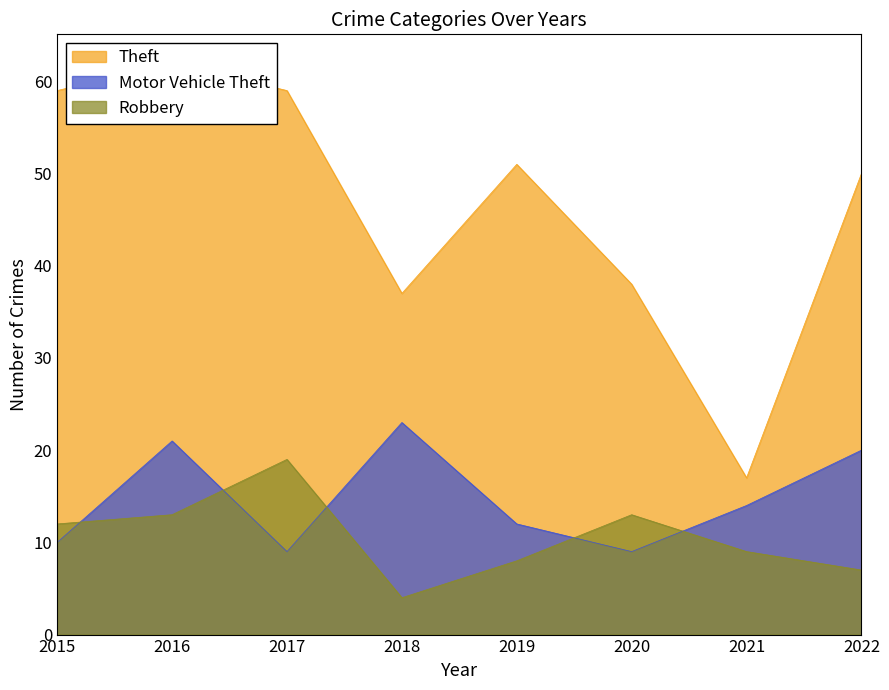

Does the chart display data point markers on the line(s)?

No